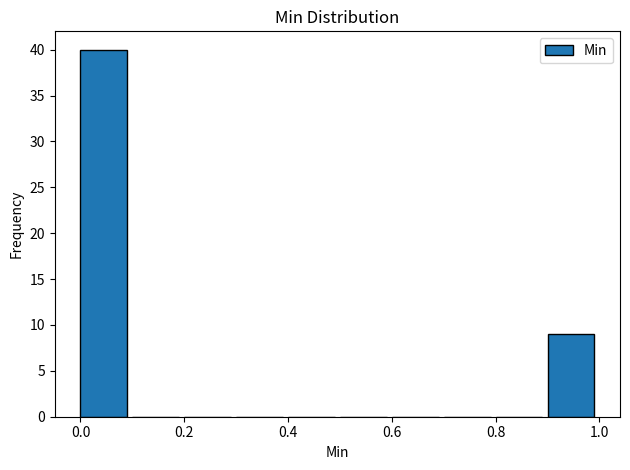

How tall is the bar that spans 0.9 to 1.0 on the x-axis? The values are not printed on the chart, so give them approximately, as read against the axis.

9